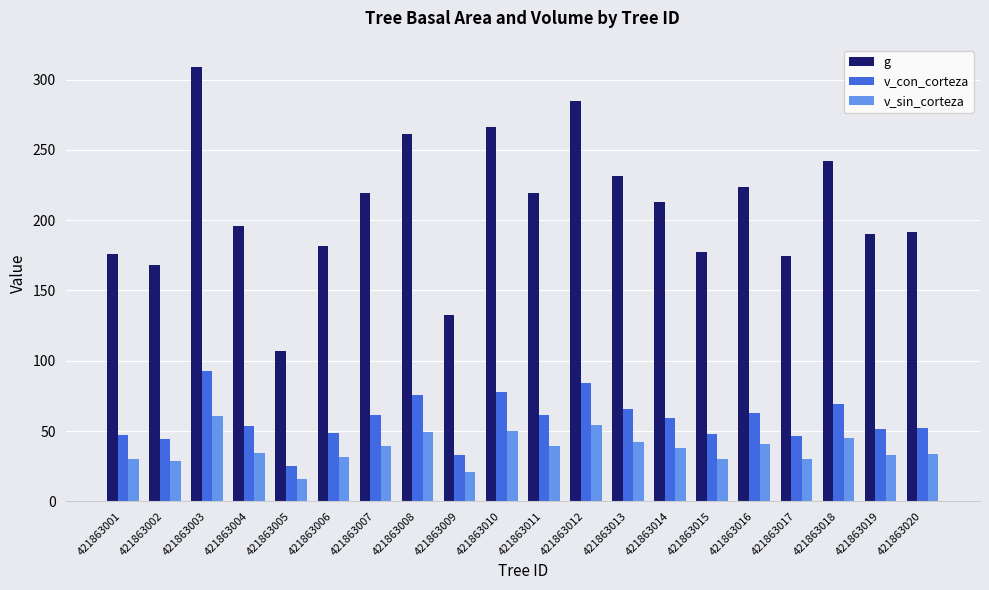

What is the difference between the highest and lowest values at 421863020?

158.0